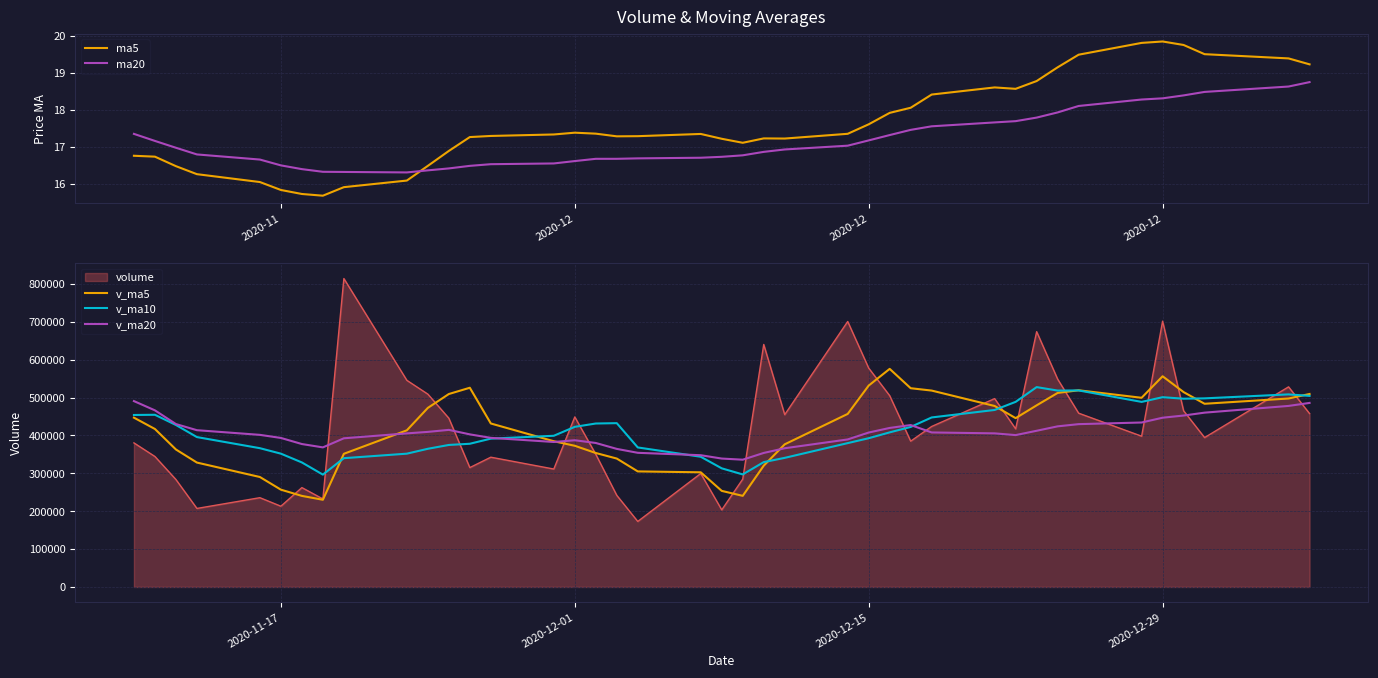

What is the maximum value for v_ma20?

490857.0